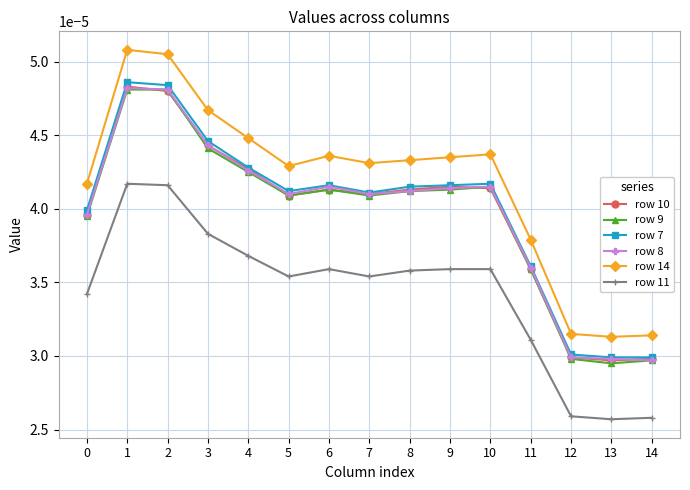

How many row 7 values are between 0 and 1?

15